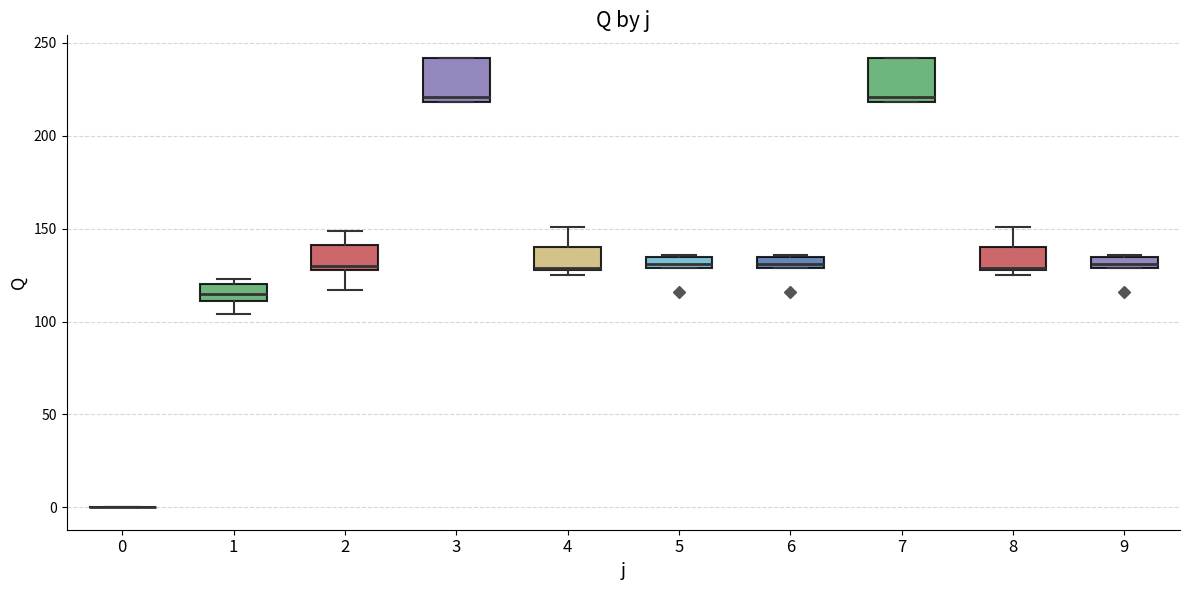

Where is the lower edge of the box at x = 4 on the y-axis? The values are not printed on the chart, so give them approximately, as read against the axis.

130